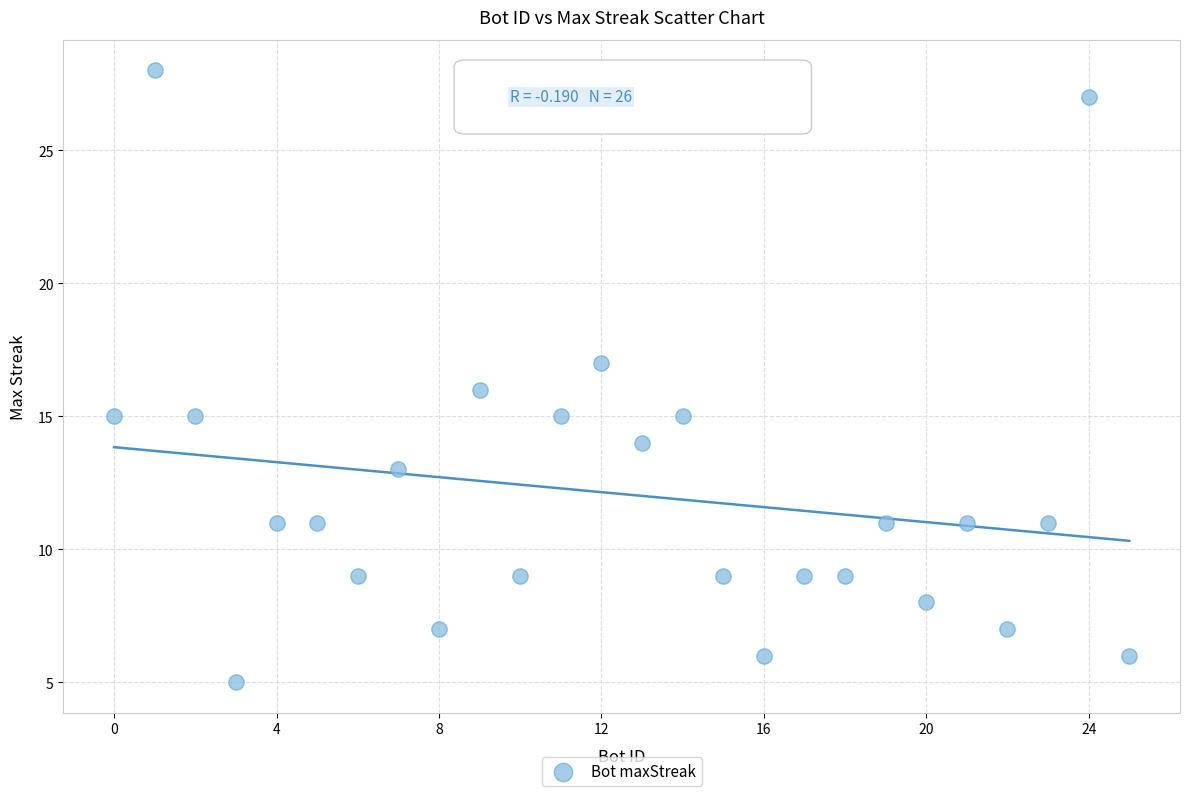

What is the range of Y values (max minus min)?

23